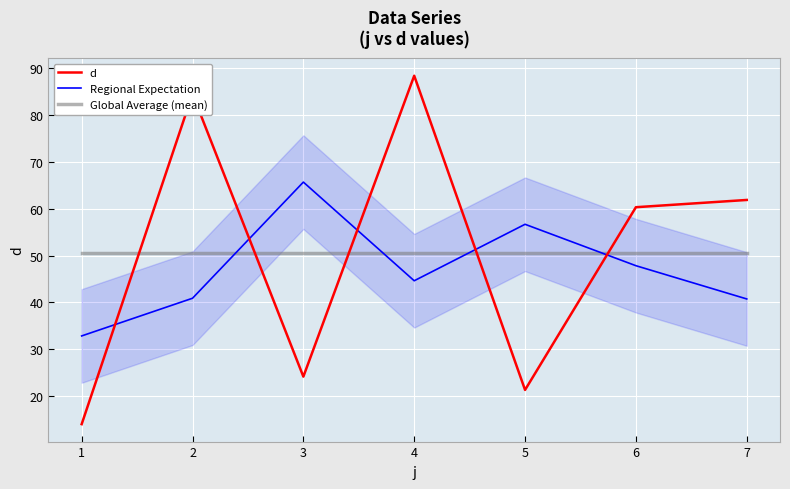

The value of Global Average (mean) at 4 is 50.7. True or false?

True